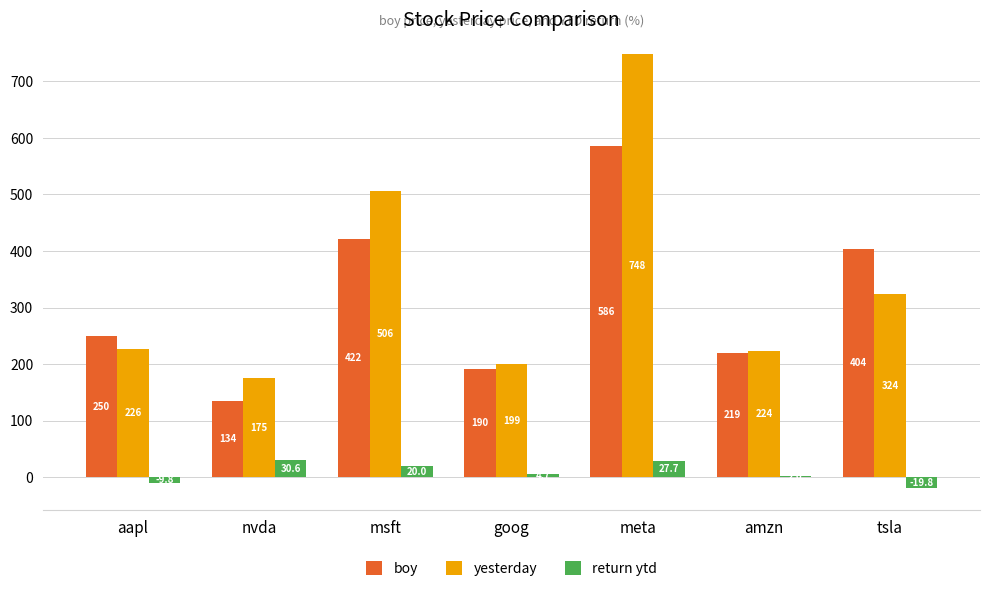

Is the value of boy at aapl greater than the value of yesterday at goog?

Yes